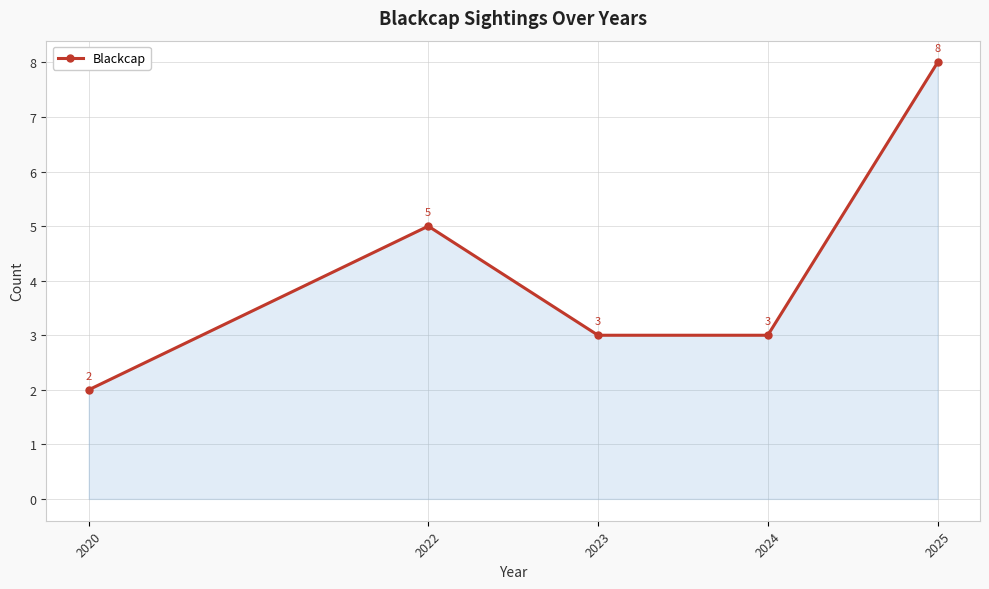

At which category does the chart reach its minimum across all series?

2020